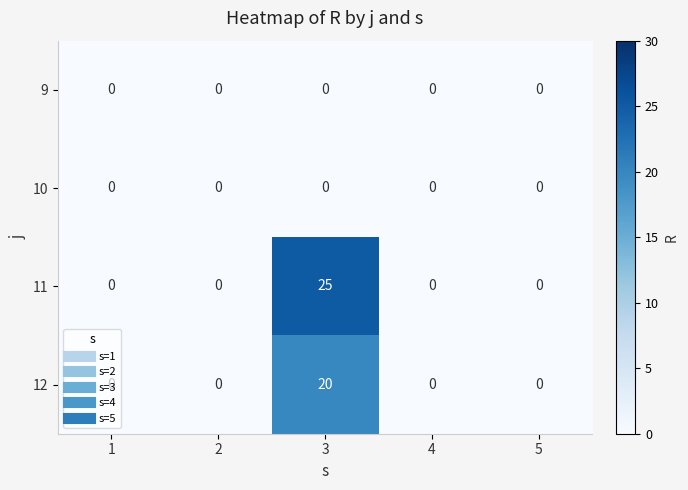

Which series has the largest range (max minus min)?

11